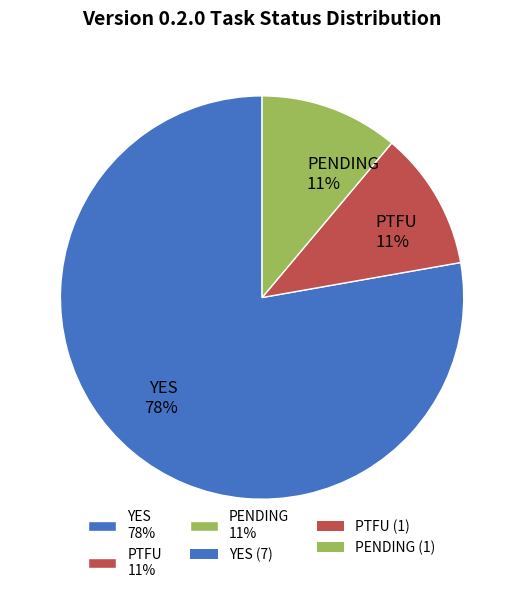

Is it true that PTFU is 11% of the pie?

True